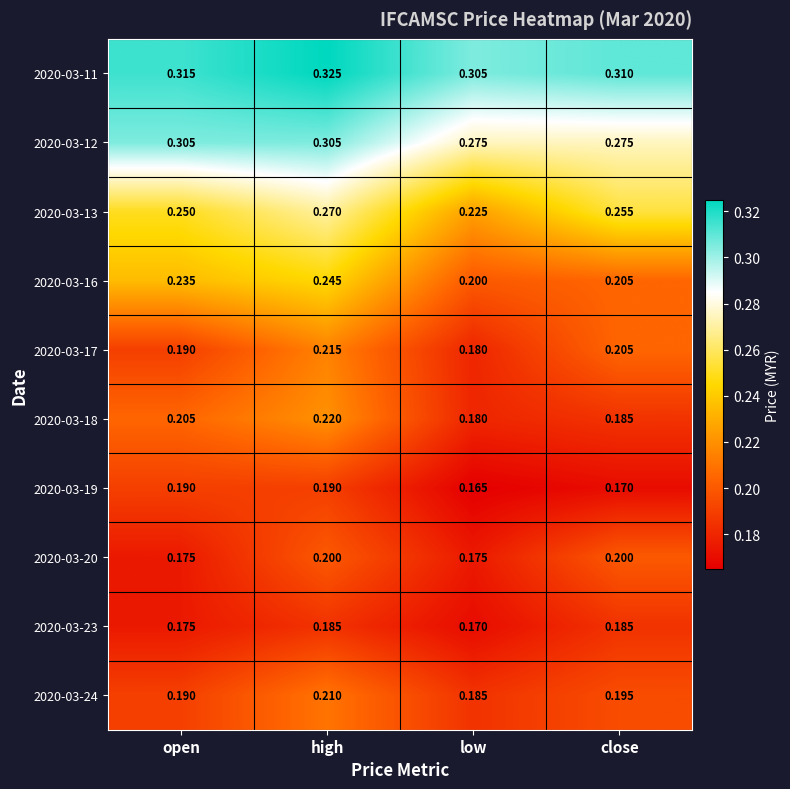

Which category has the lowest value across all series?

low